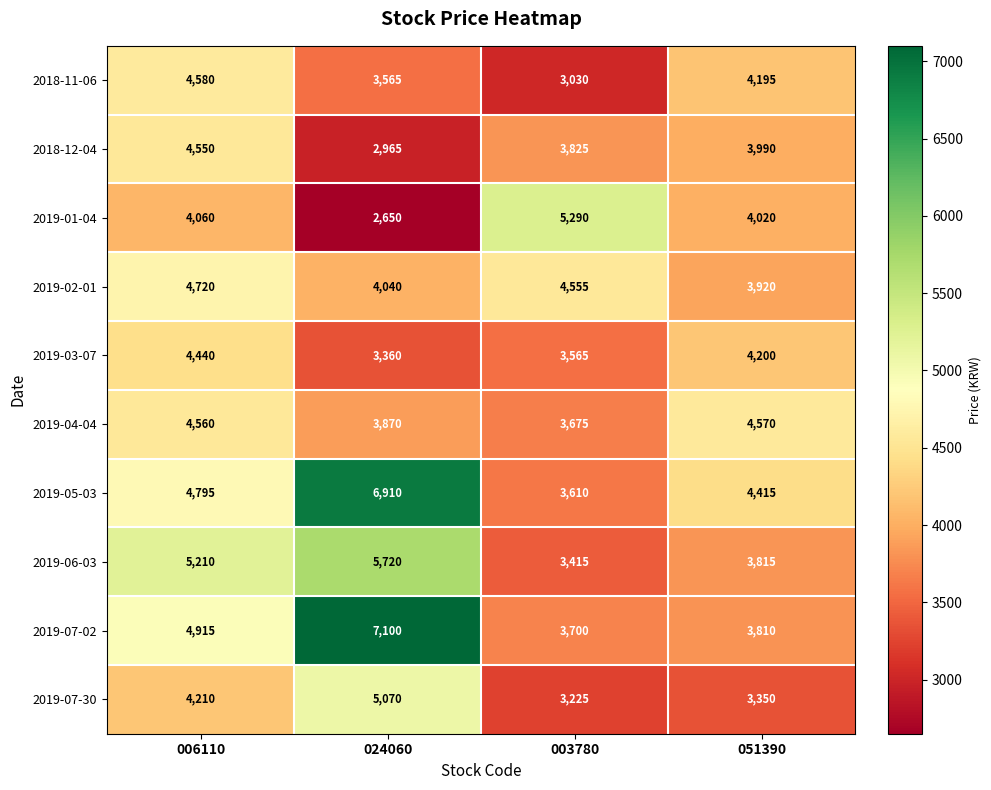

List the series in order of their peak value, lowest first.

2019-03-07, 2018-12-04, 2019-04-04, 2018-11-06, 2019-02-01, 2019-07-30, 2019-01-04, 2019-06-03, 2019-05-03, 2019-07-02